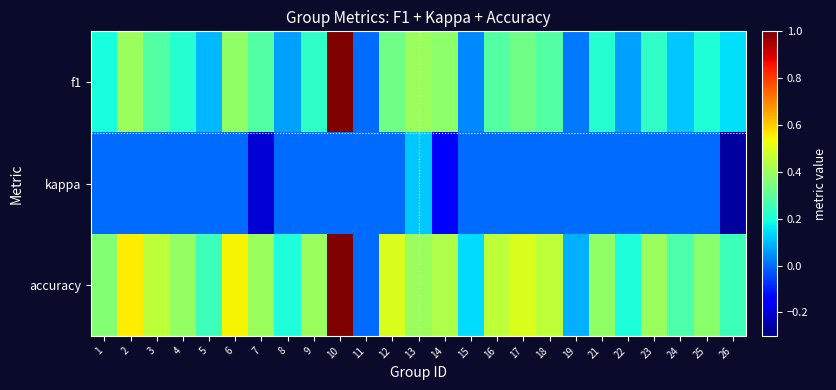

List the series in order of their overall mean, lowest first.

kappa, f1, accuracy